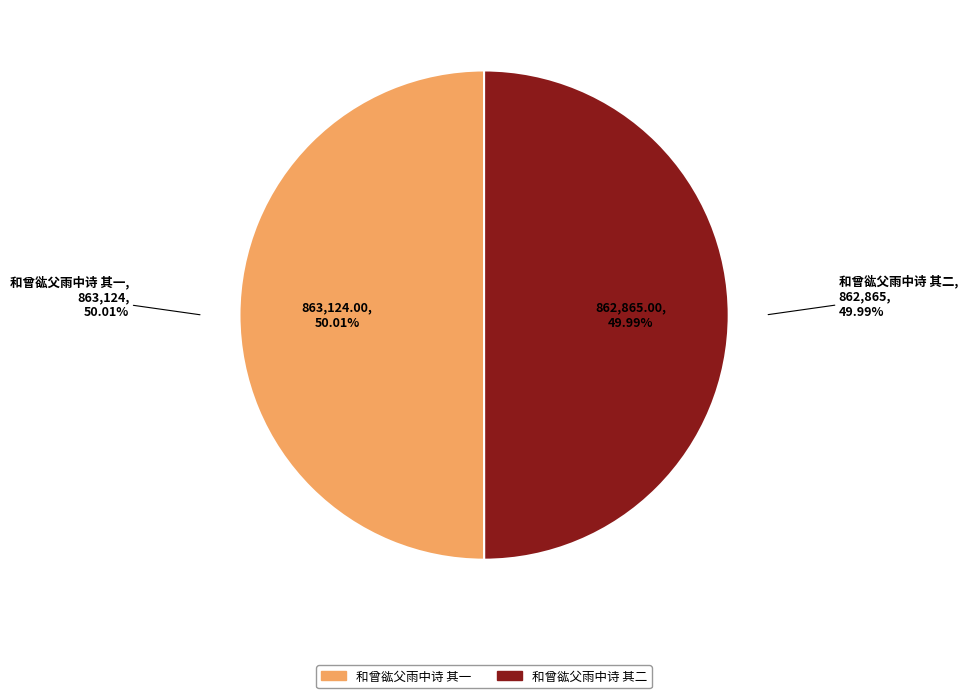

Which slice is the smallest?

和曾谹父雨中诗 其二